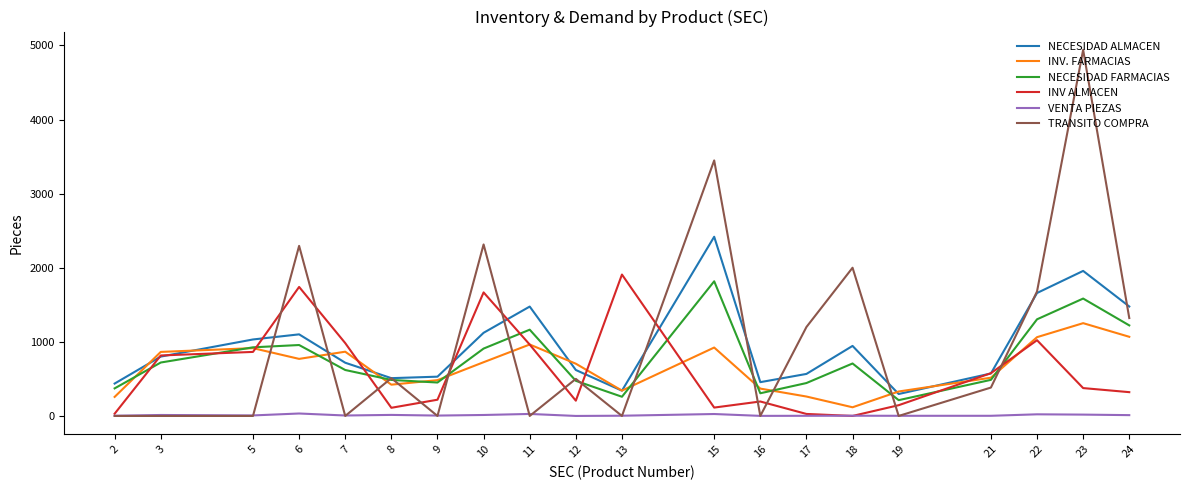

The TRANSITO COMPRA series shows 0 at 7. True or false?

True